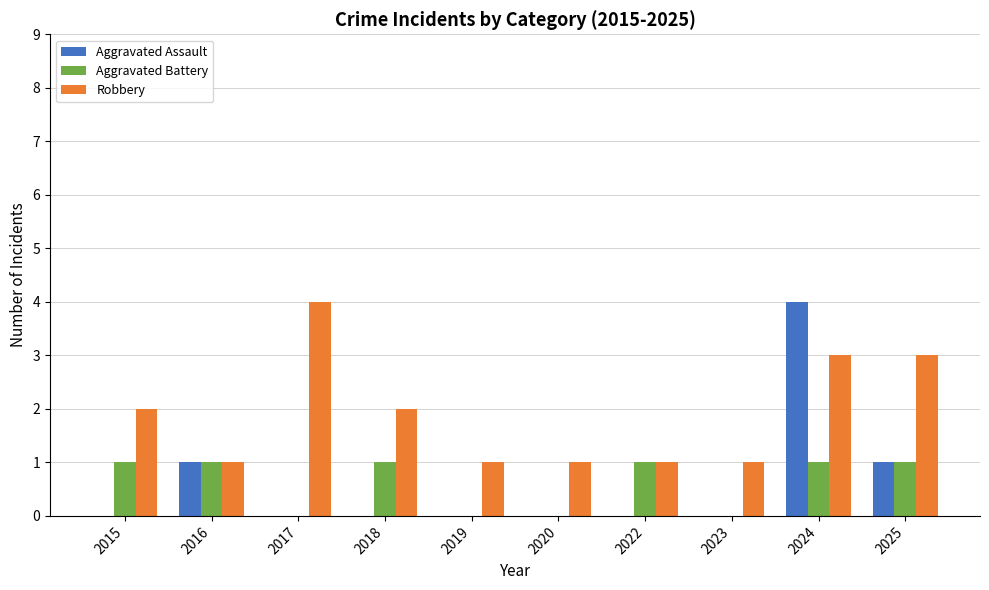

The value of Robbery at 2017 is 3. True or false?

False